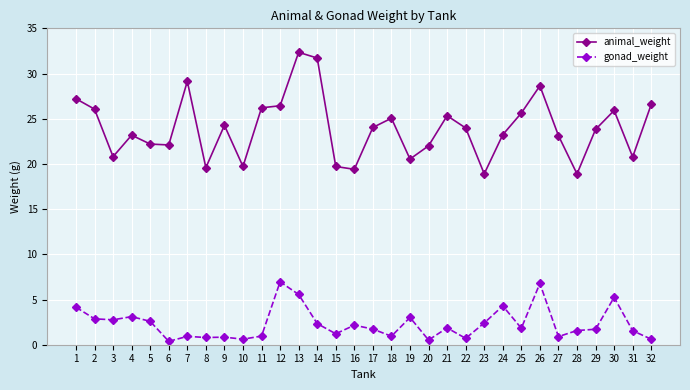

Rank the series by their maximum value, from lowest to highest.

gonad_weight, animal_weight